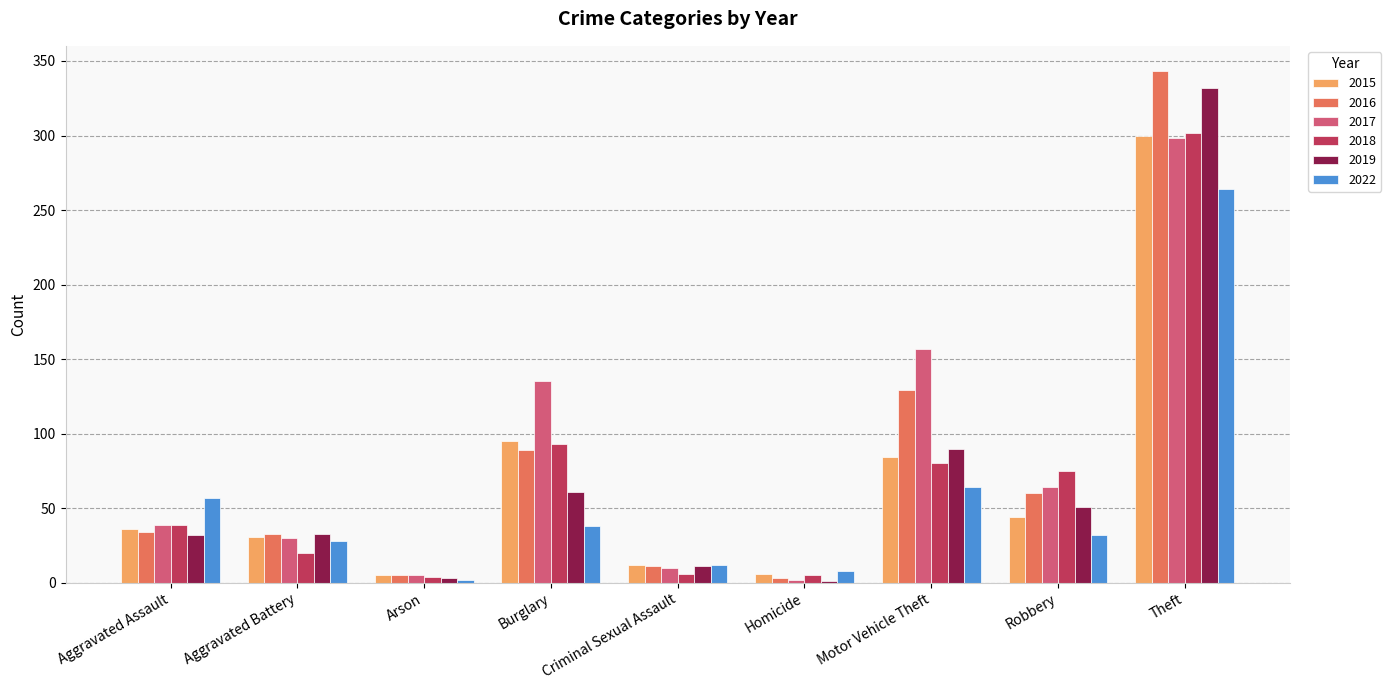

True or false: 2015 has a value of 95 at Burglary.

True